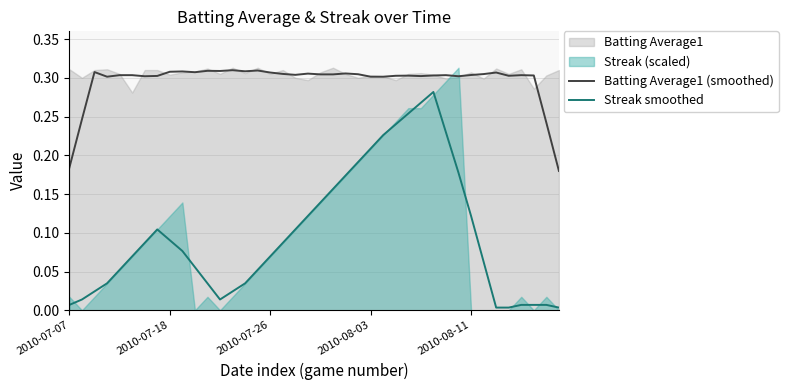

The value of Batting Average1 (smoothed) at 38 is 0.4. True or false?

False